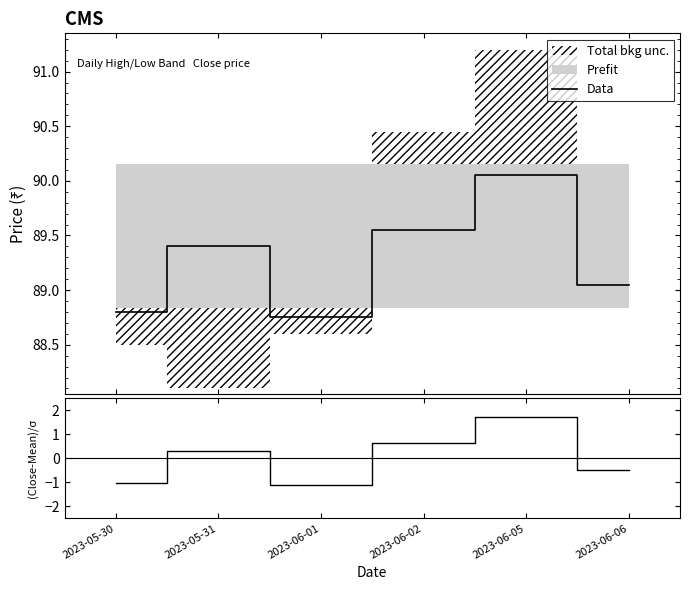

True or false: (Close-Mean)/σ and Data cross at least once.

False